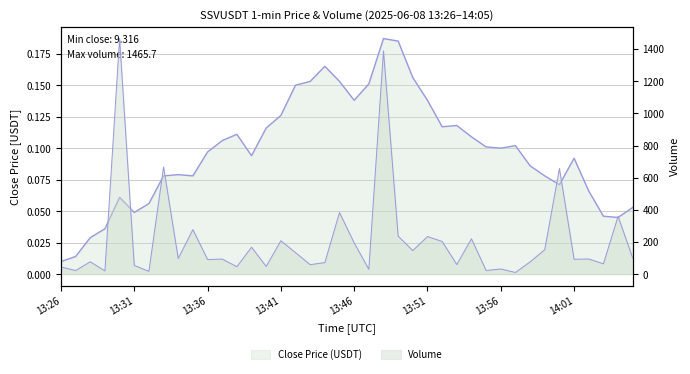

Where is close nearest to the value 0?

13:26